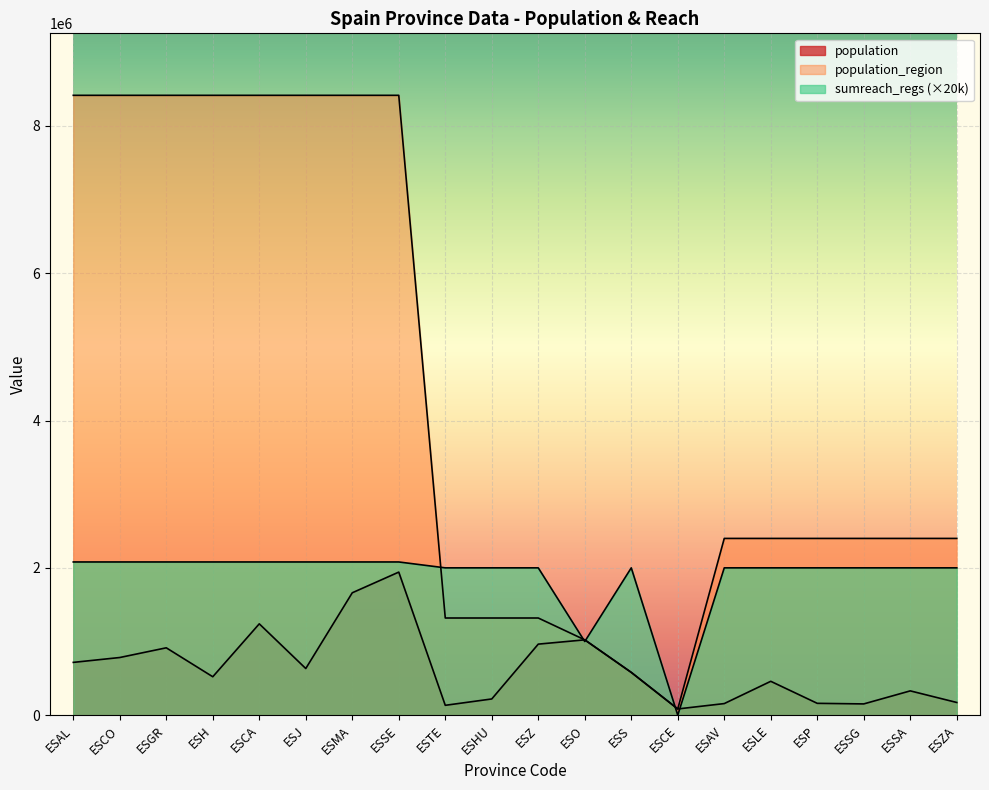

Reading right to left, extract all data points from this chart.

population: 172539	330119	153129	160980	460001	157640	84777	581078	1022800	964693	220461	134137	1942389	1661785	633564	1240155	521870	914678	782979	716820
population_region: 2399548	2399548	2399548	2399548	2399548	2399548	84777	581078	1022800	1319291	1319291	1319291	8414240	8414240	8414240	8414240	8414240	8414240	8414240	8414240
sumreach_regs: 2000000	2000000	2000000	2000000	2000000	2000000	0	2000000	1000000	2000000	2000000	2000000	2080000	2080000	2080000	2080000	2080000	2080000	2080000	2080000